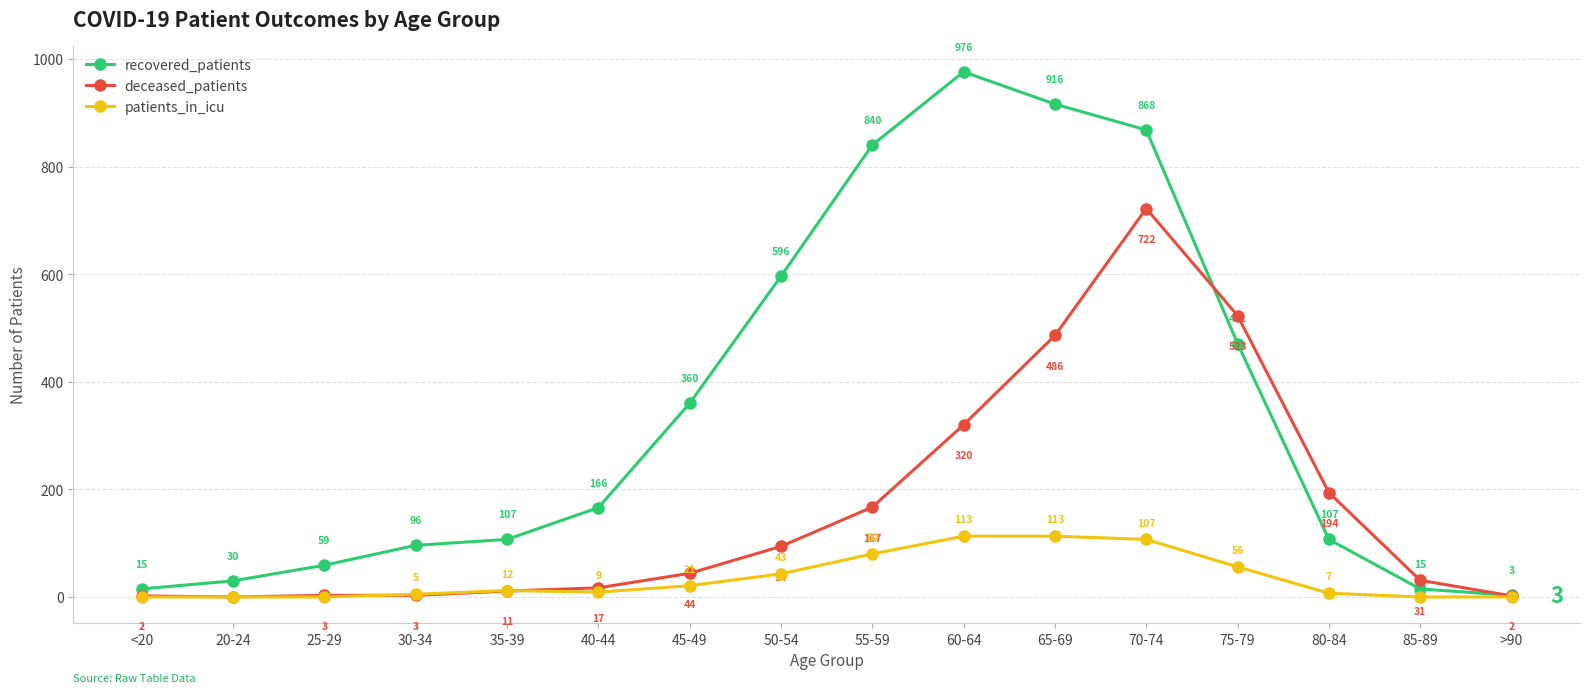

Is it true that deceased_patients equals 486 at 65-69?

True